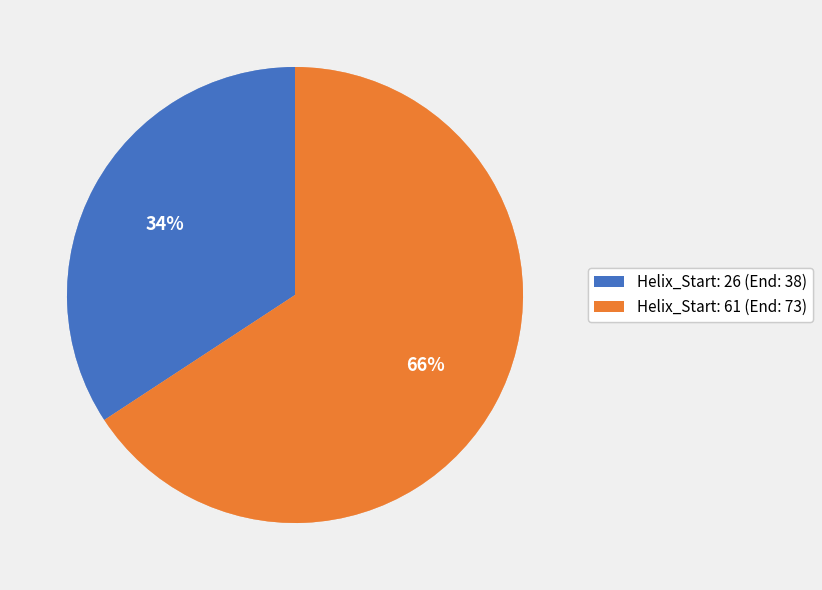

True or false: Helix_Start: 61 accounts for 66% of the total.

True